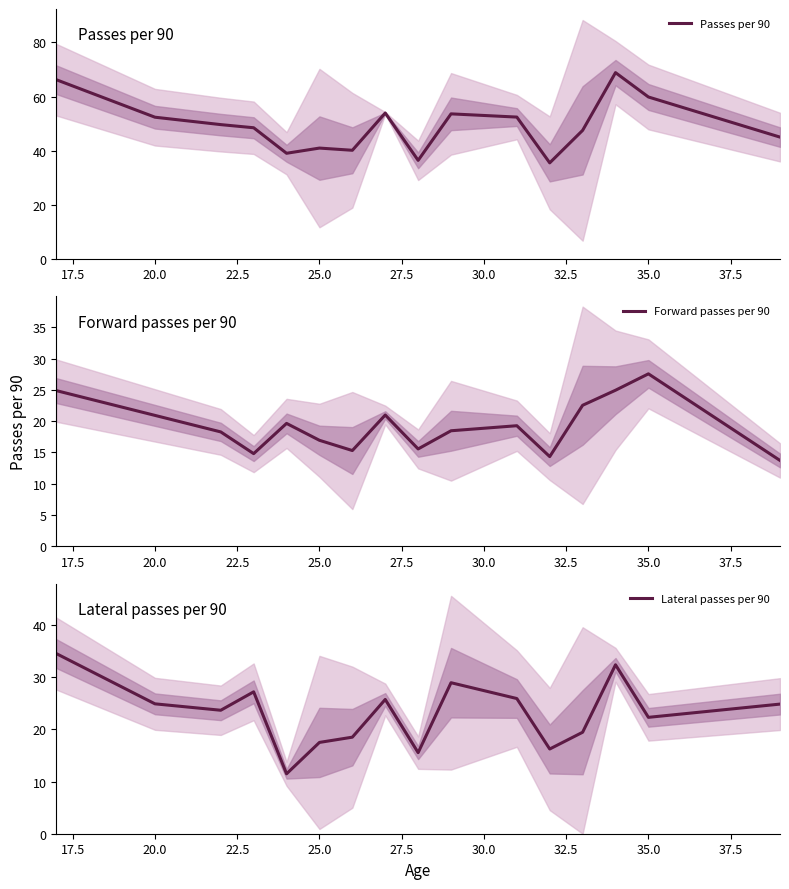

What is the lowest value of the Lateral passes per 90 series?

11.5